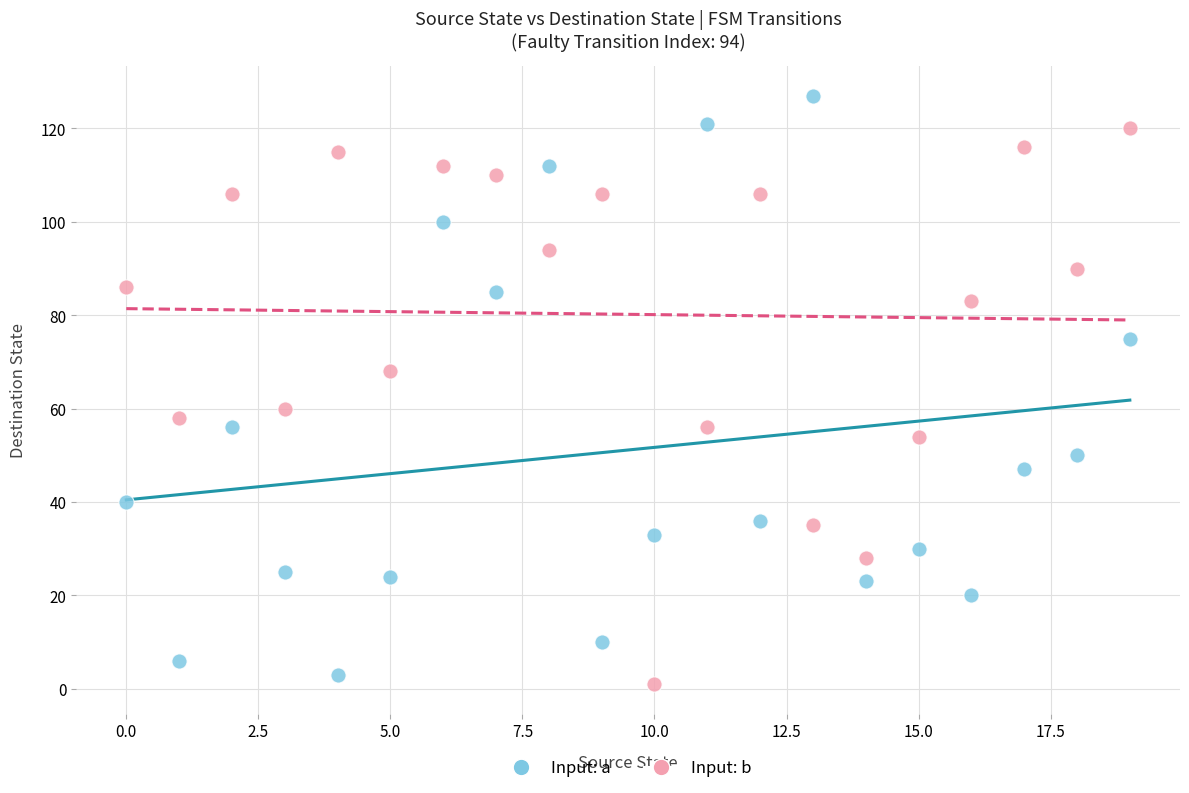

Which series reaches the maximum Y coordinate?

Input: a